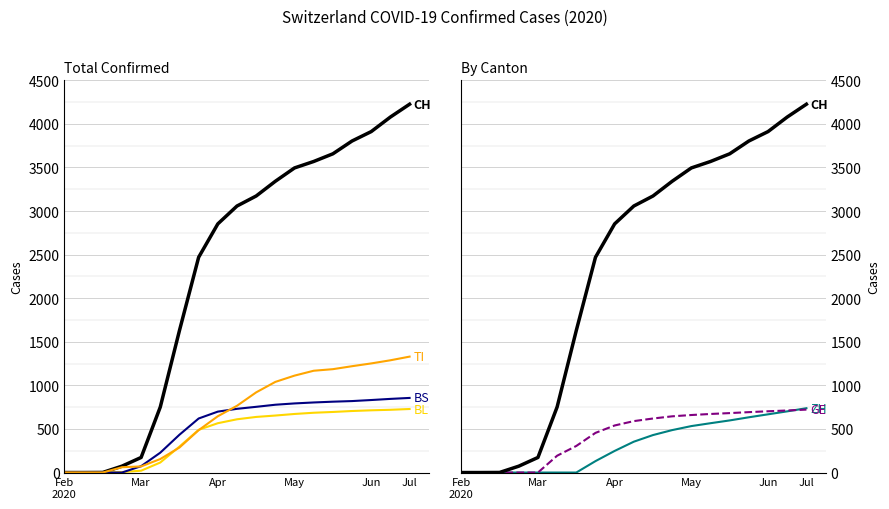

What is the average value of the ZH series?

320